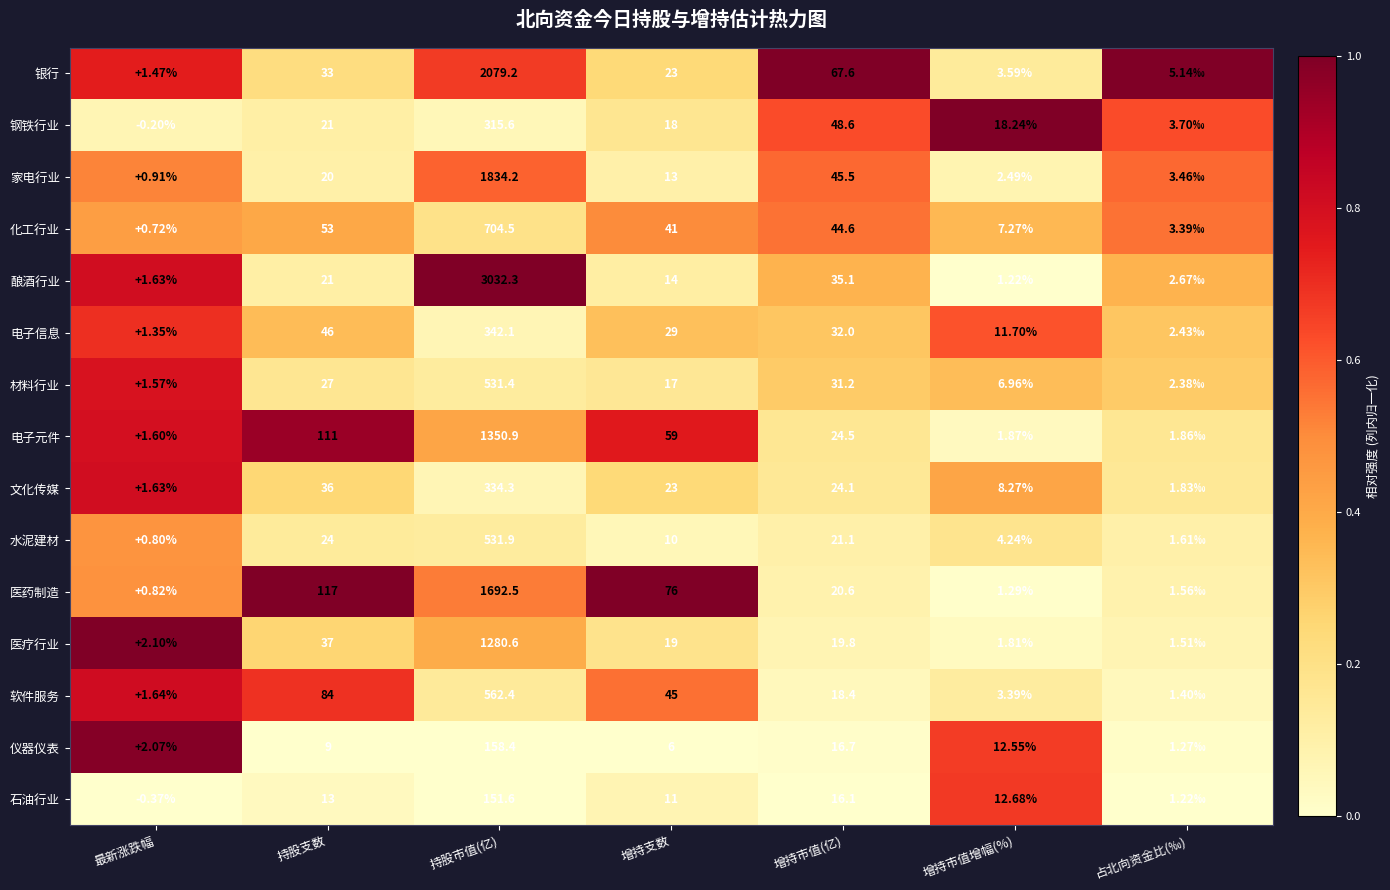

At 增持市值(亿), list the series in order from largest to smallest.

银行, 钢铁行业, 家电行业, 化工行业, 酿酒行业, 电子信息, 材料行业, 电子元件, 文化传媒, 水泥建材, 医药制造, 医疗行业, 软件服务, 仪器仪表, 石油行业